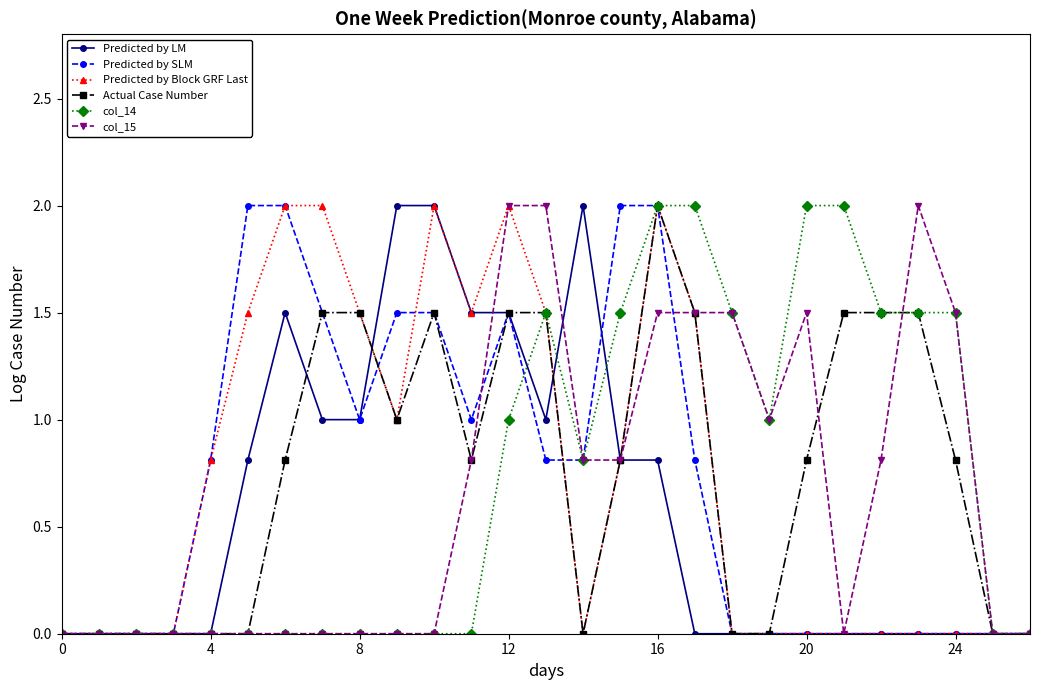

What is the maximum value shown in the chart?

2.0